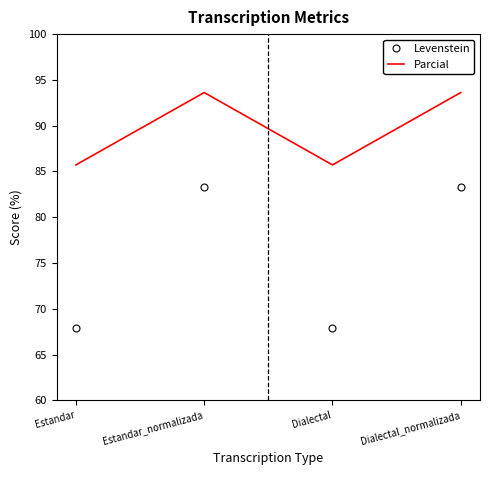

True or false: Parcial and Levenstein intersect in this chart.

False